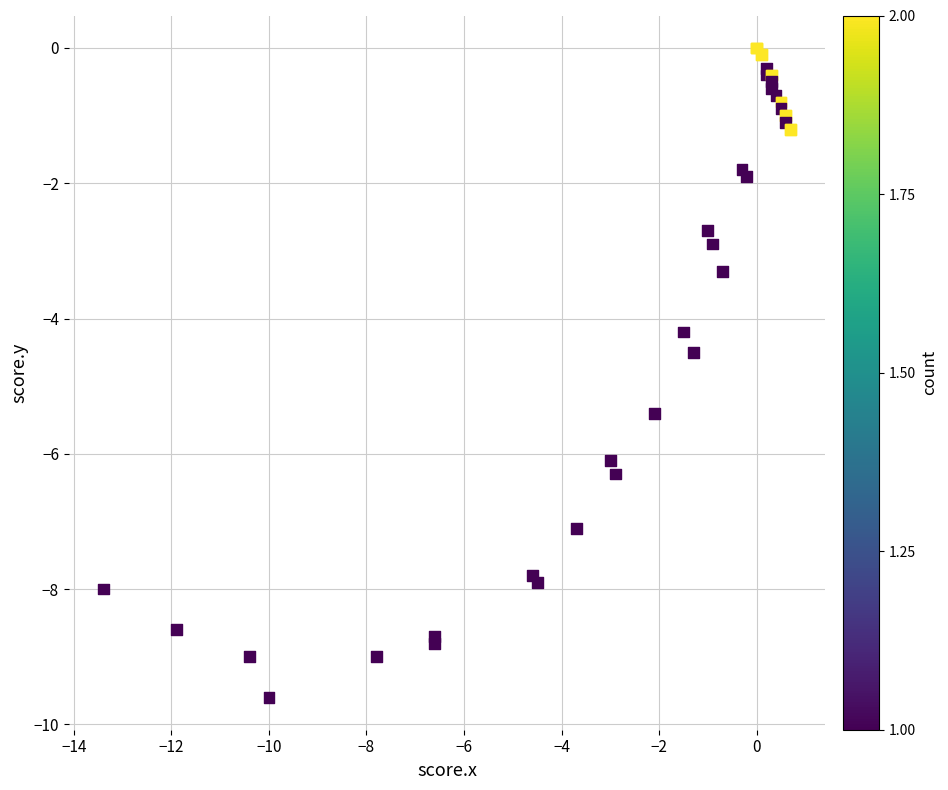

What Y value in the scatter plot is closest to -4?

-4.2